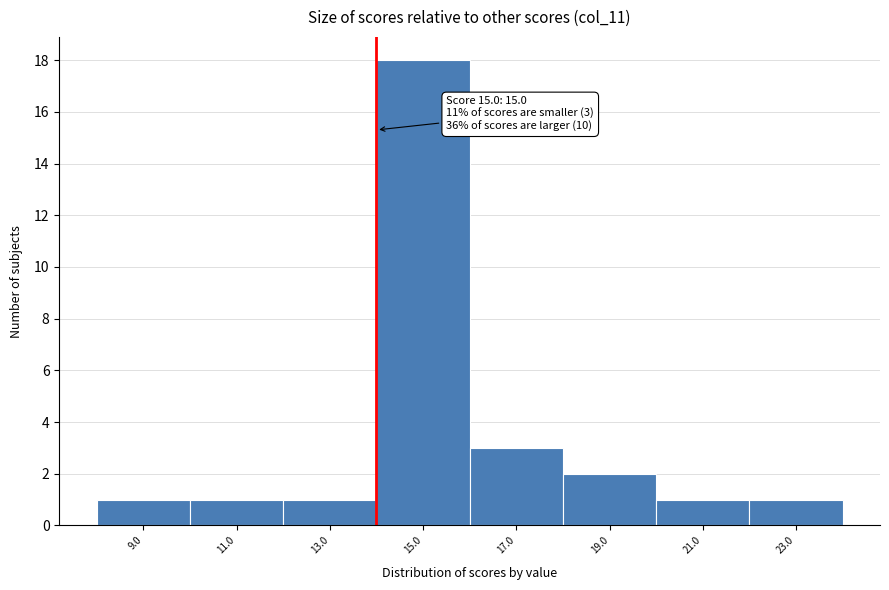

Reading left to right, list all the values displayed in this chart.

9.0=1	11.0=1	13.0=1	15.0=18	17.0=3	19.0=2	21.0=1	23.0=1